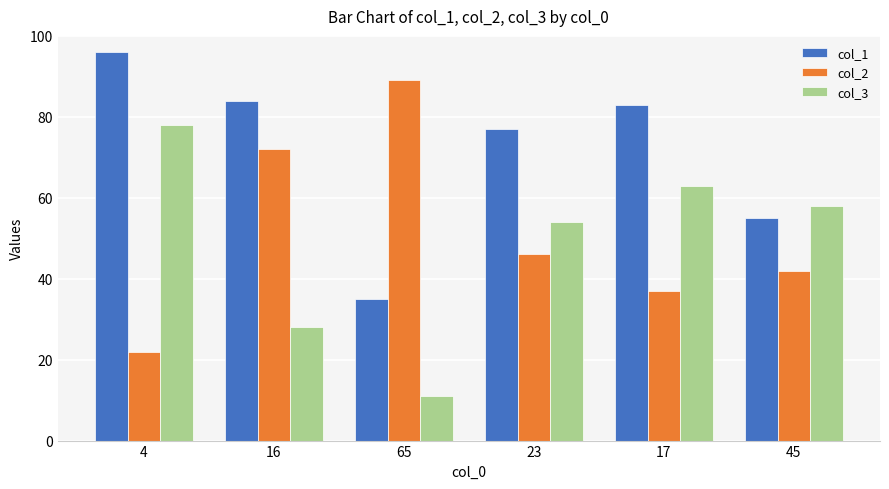

What is the difference between the second highest and minimum values in the col_1 series?

49